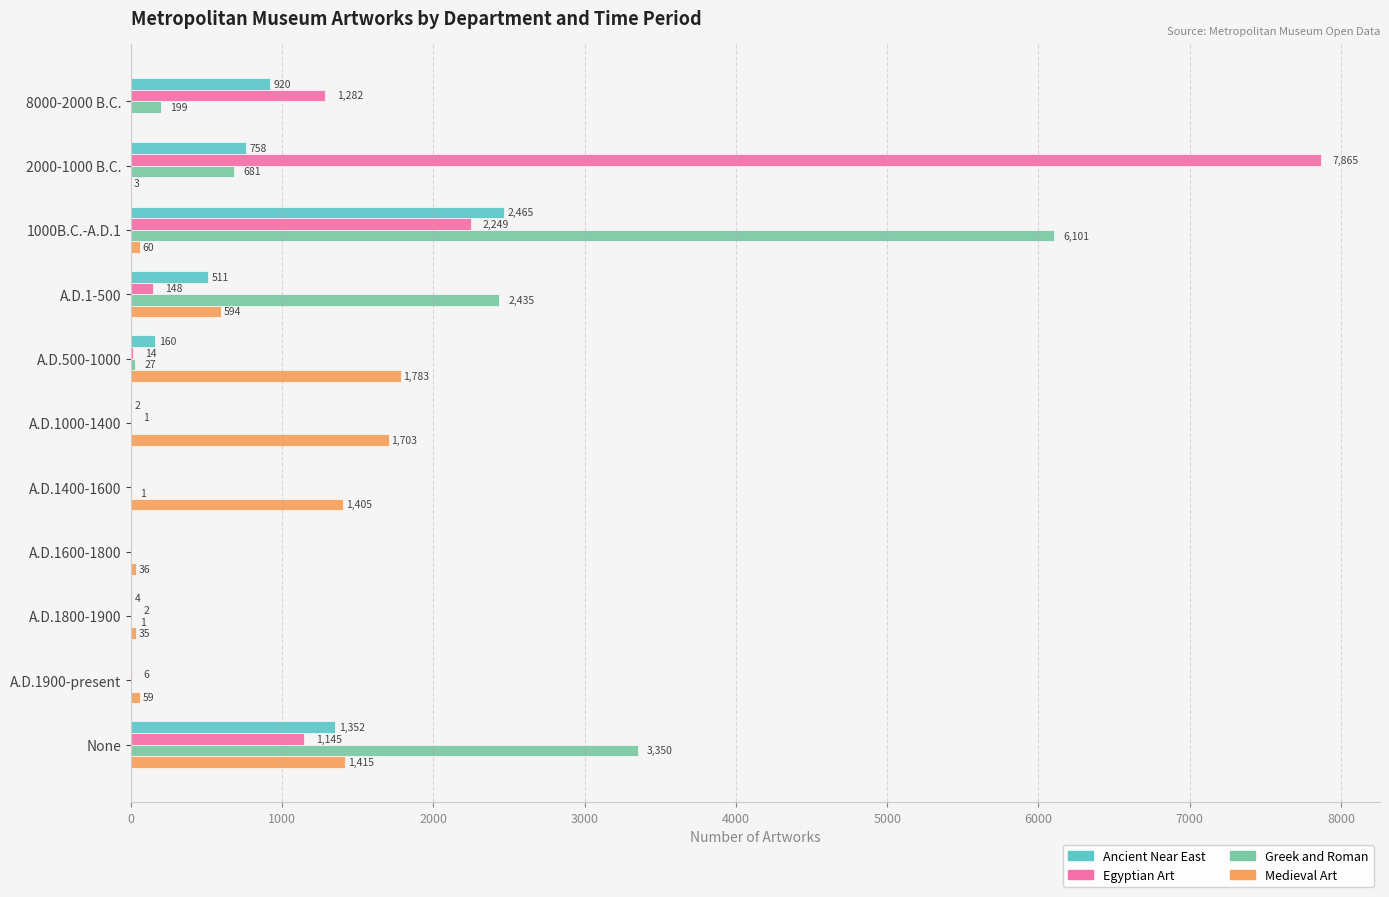

Where is Greek and Roman nearest to the value 3050?

None